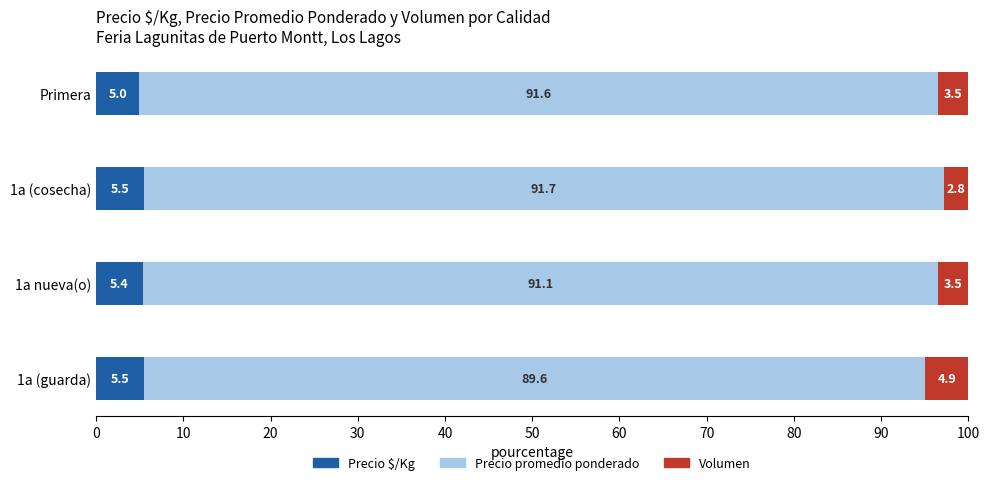

What is the highest value of the Precio $/Kg series?

5.5